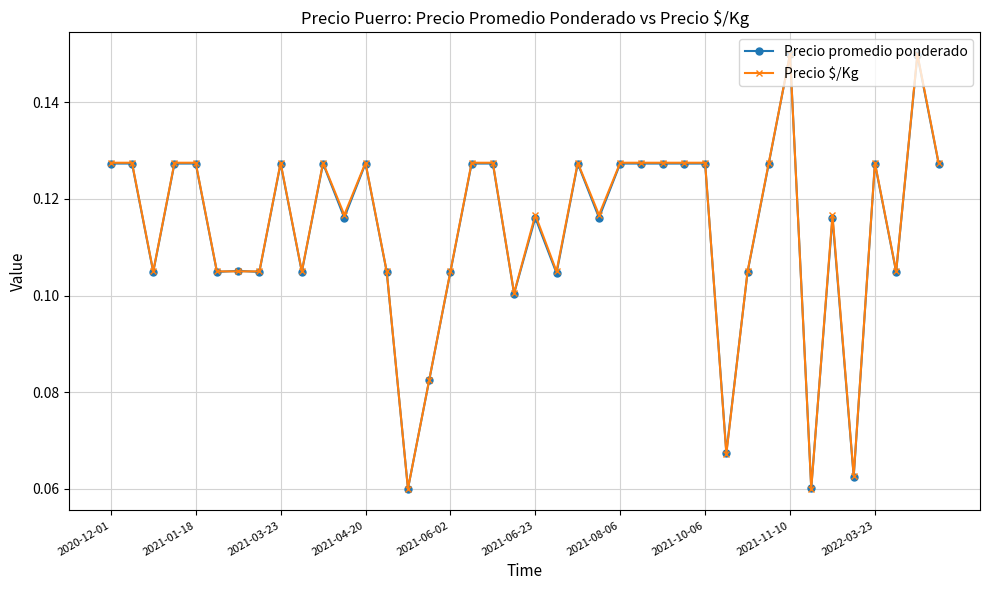

How many Precio $/Kg values are between 0 and 1?

40